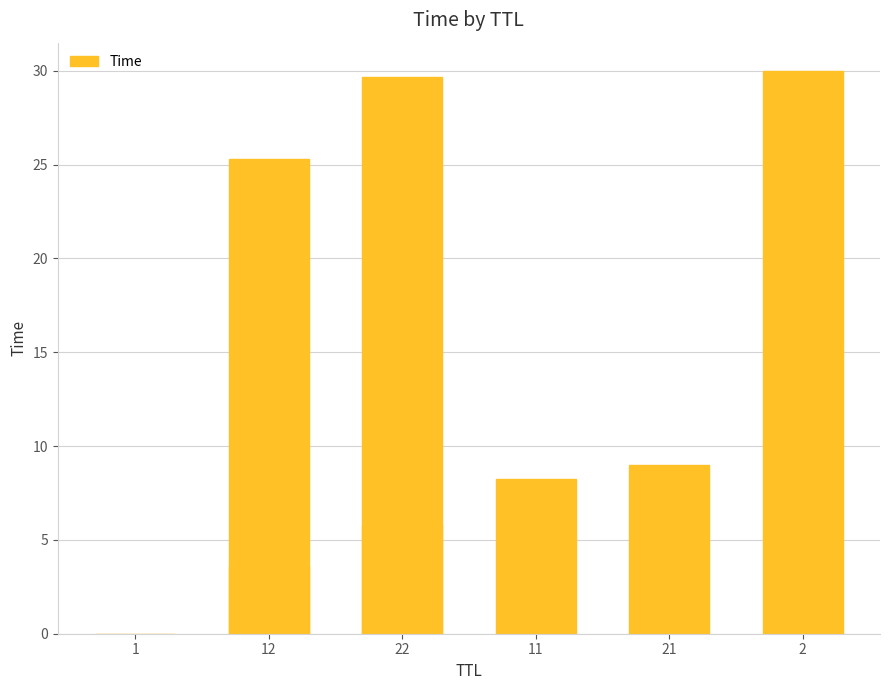

True or false: the data shows 4.8 at 12.

False